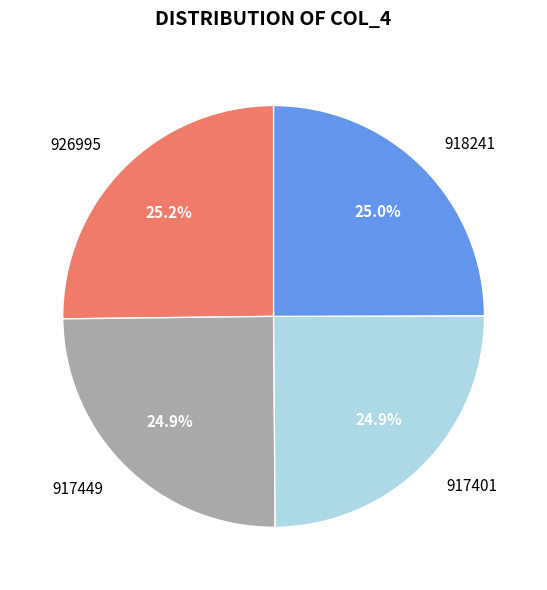

True or false: 917449 accounts for 25% of the total.

True